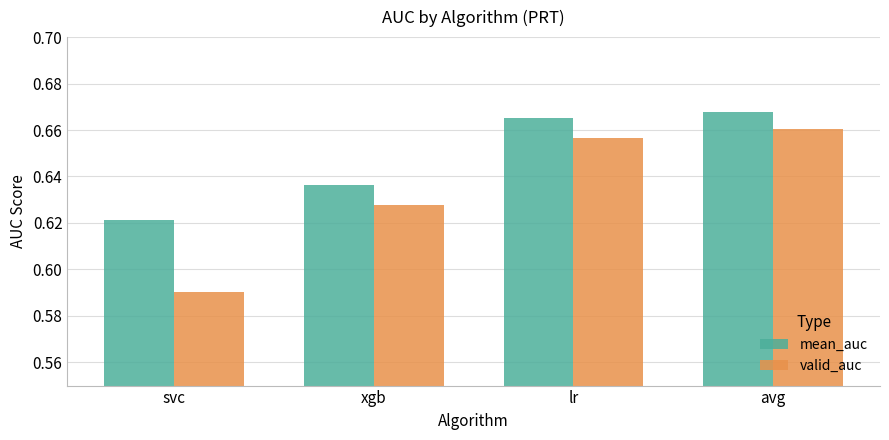

True or false: valid_auc has a value of 0.8 at svc.

False